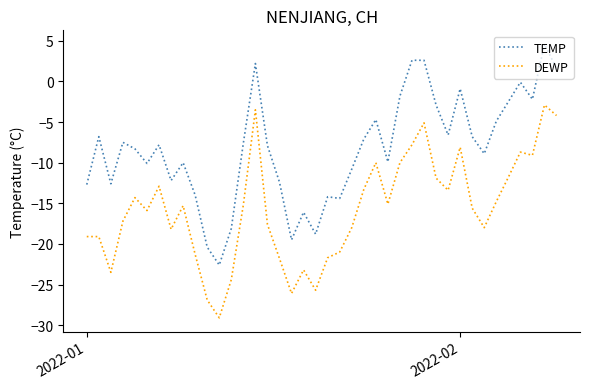

What is the average value of the TEMP series?

-8.3